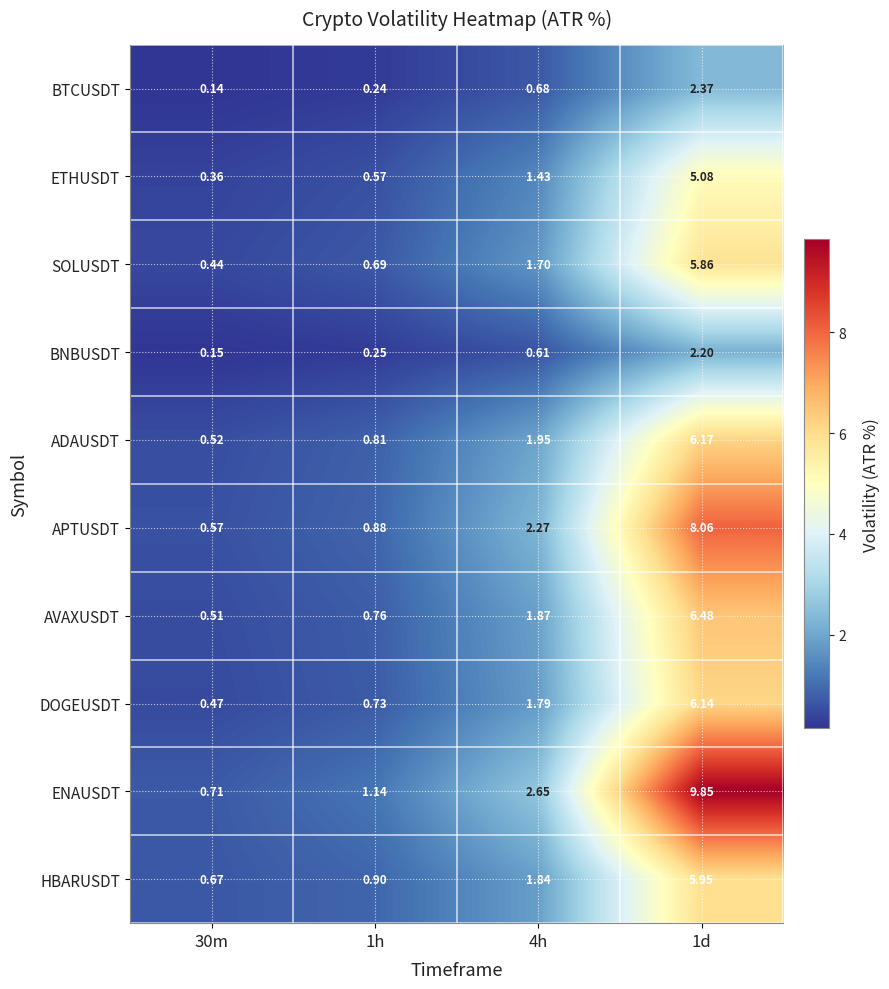

Rank the series by their maximum value, from lowest to highest.

BNBUSDT, BTCUSDT, ETHUSDT, SOLUSDT, HBARUSDT, DOGEUSDT, ADAUSDT, AVAXUSDT, APTUSDT, ENAUSDT